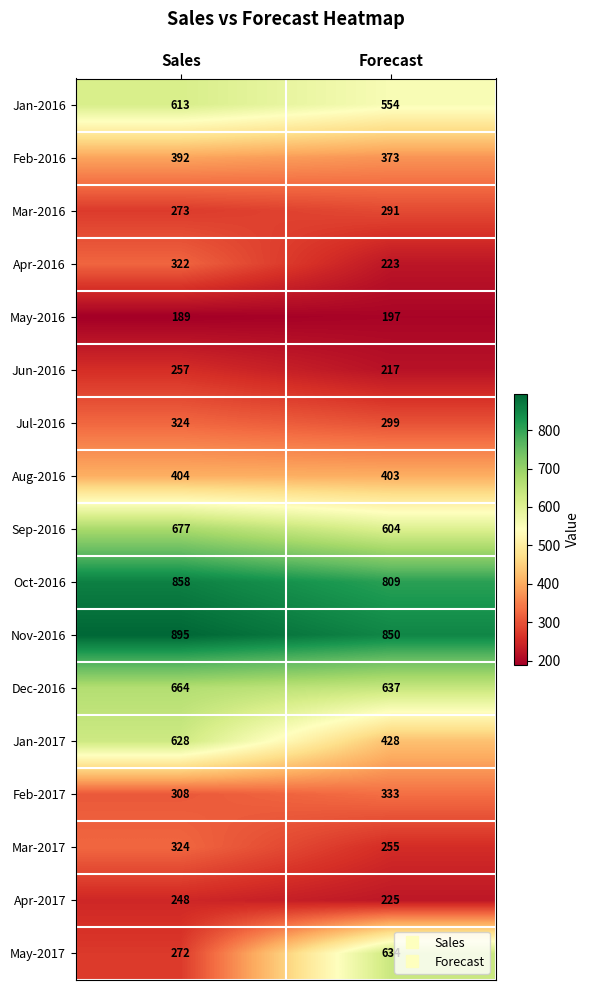

Is the value of Sep-2016 at Sales greater than the value of Mar-2017 at Forecast?

Yes